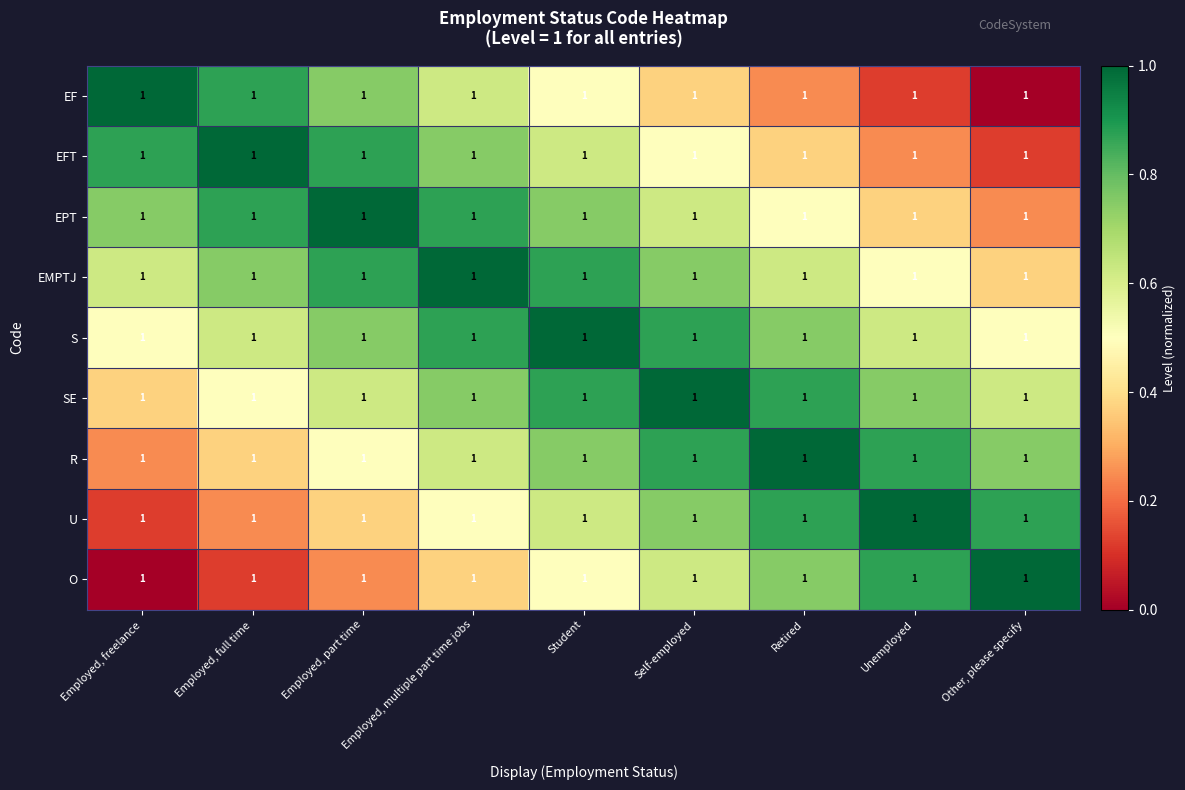

What is the difference between the second highest and minimum values in the U series?

0.7